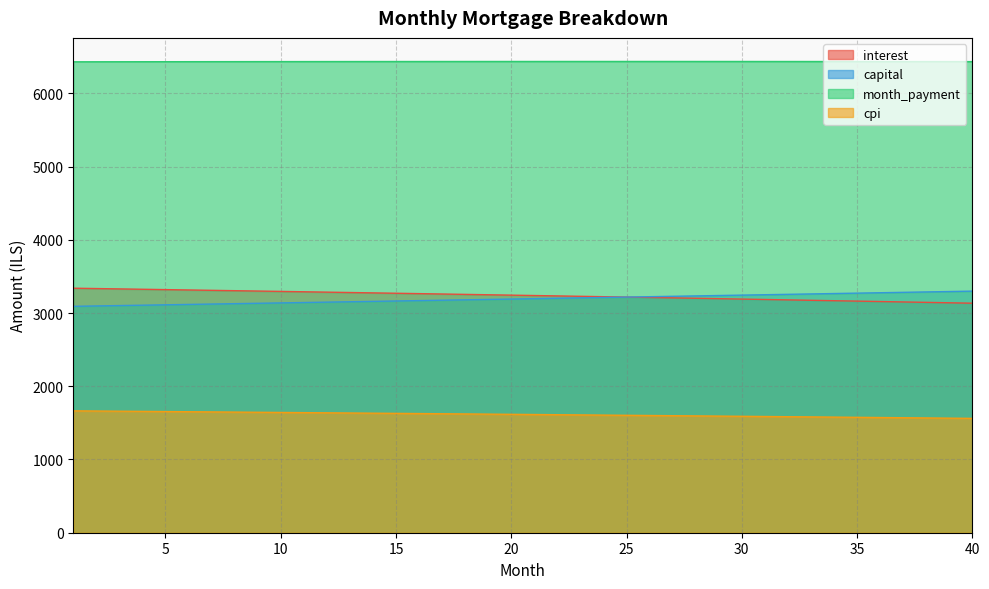

At which category is the sum across all series the highest?

1